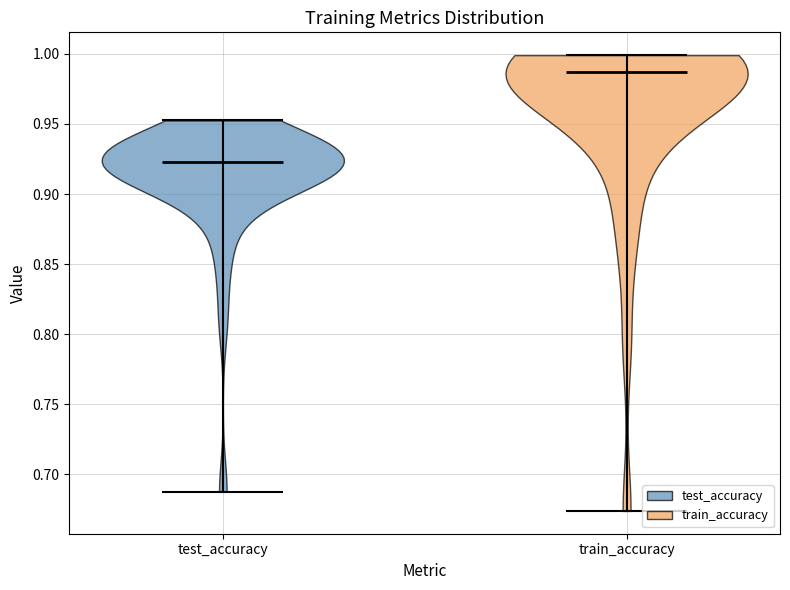

Where does the median line of the violin for test_accuracy sit on the y-axis? The values are not printed on the chart, so give them approximately, as read against the axis.

0.920